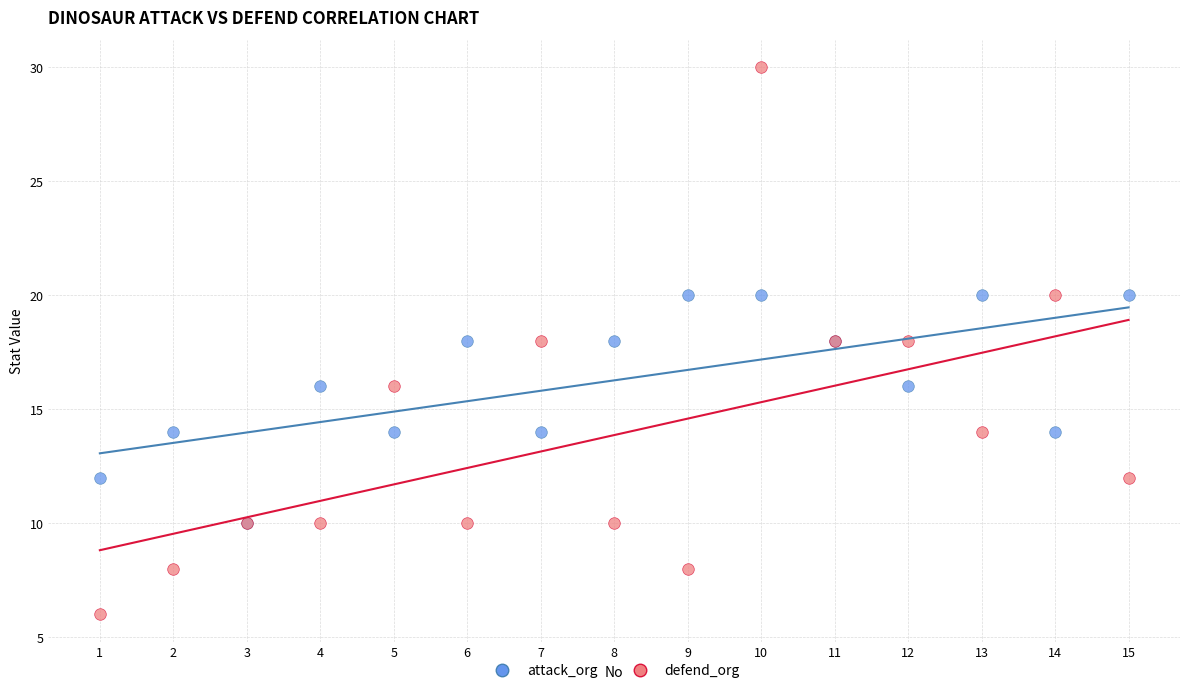

Which series reaches the minimum Y coordinate?

defend_org